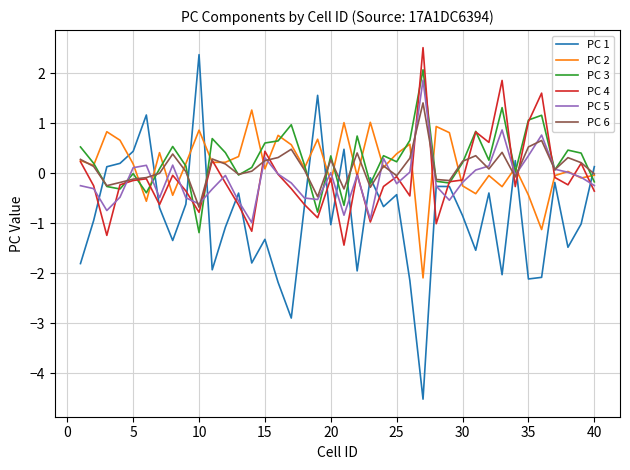

What is the average value of the PC 1 series?

-0.9